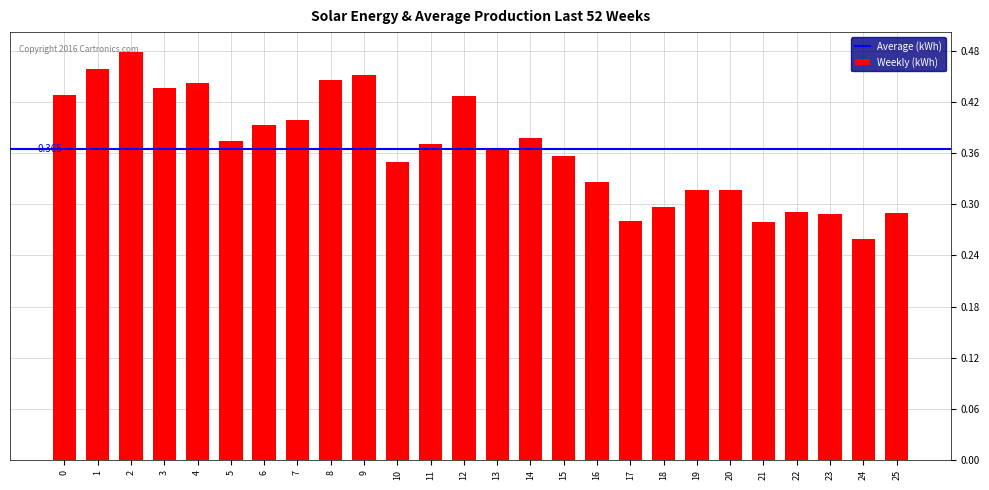

What is the maximum value shown in the chart?

0.5